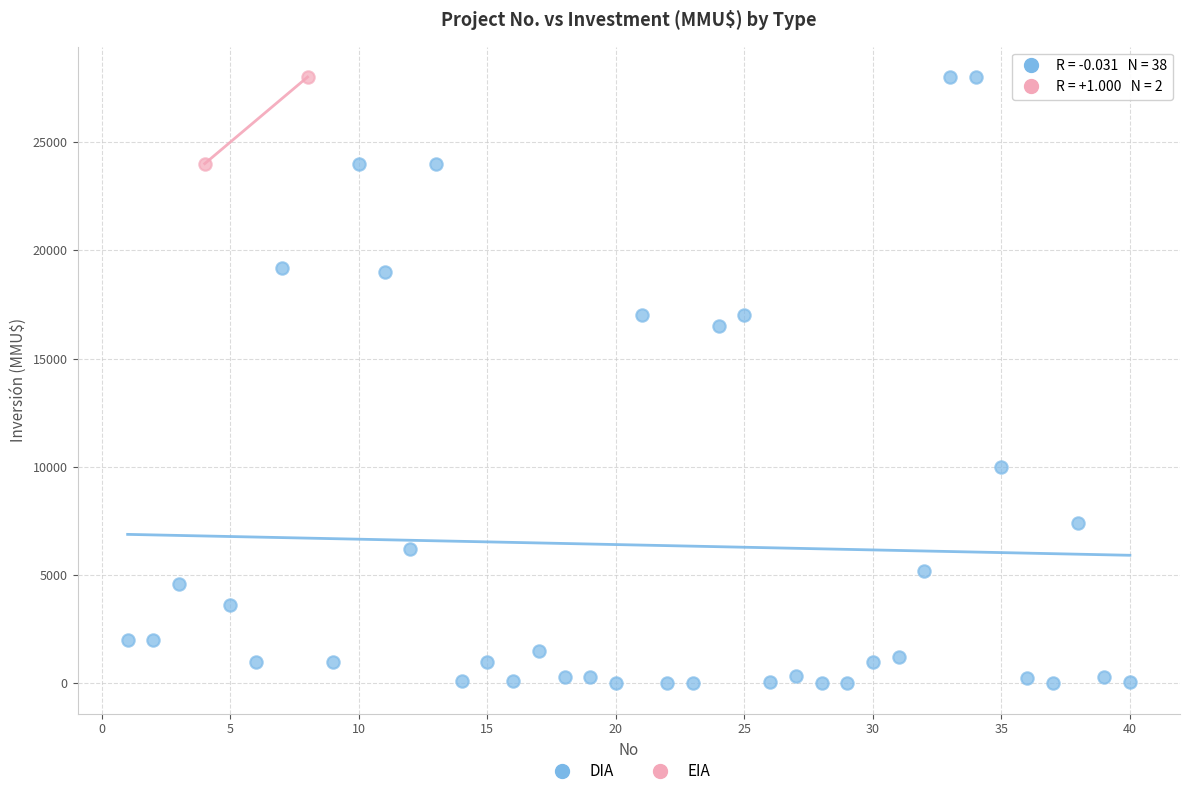

What are all the series names shown in the legend?

DIA, EIA